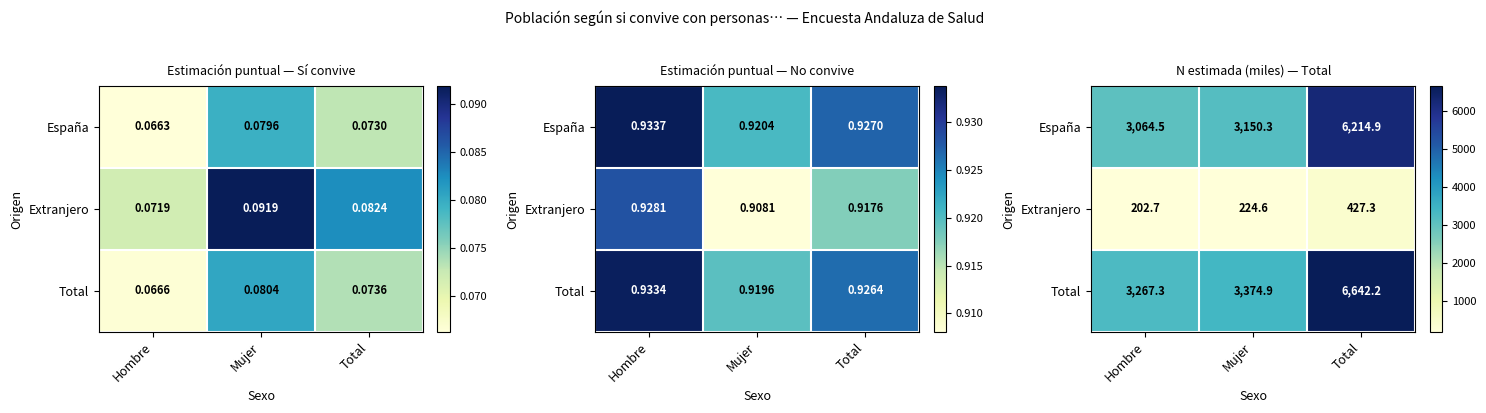

What is the sum of the España values at Hombre and Total?

9279.4